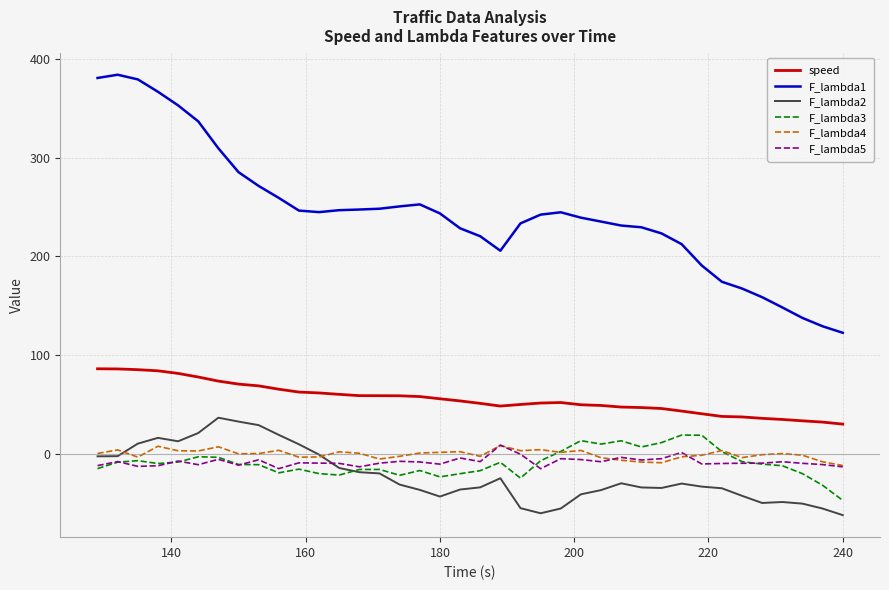

What is the minimum value shown in the chart?

-62.4